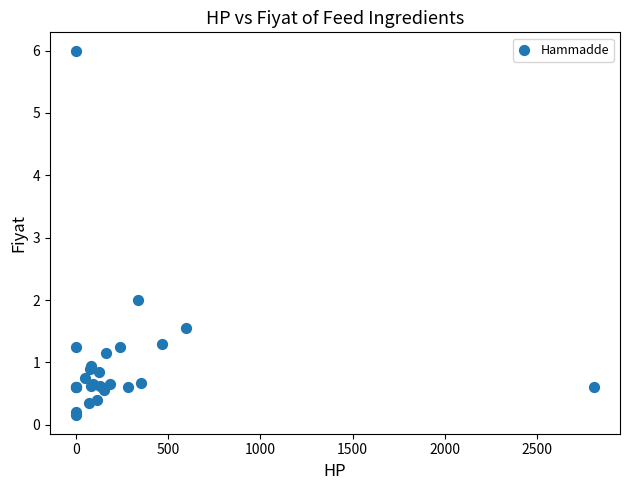

What Y value in the scatter plot is closest to 3?

2.0